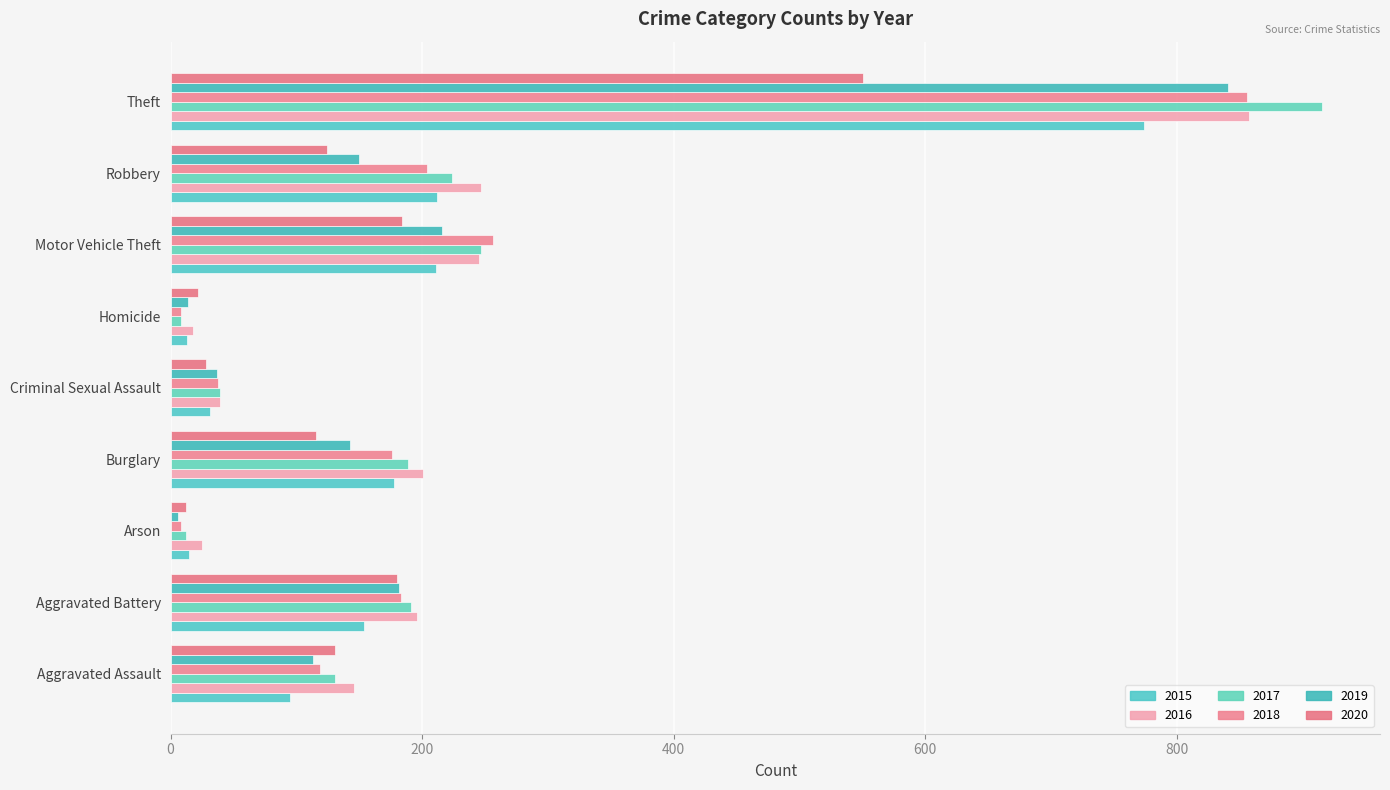

What is the difference between the 2016 values at Homicide and Criminal Sexual Assault?

21